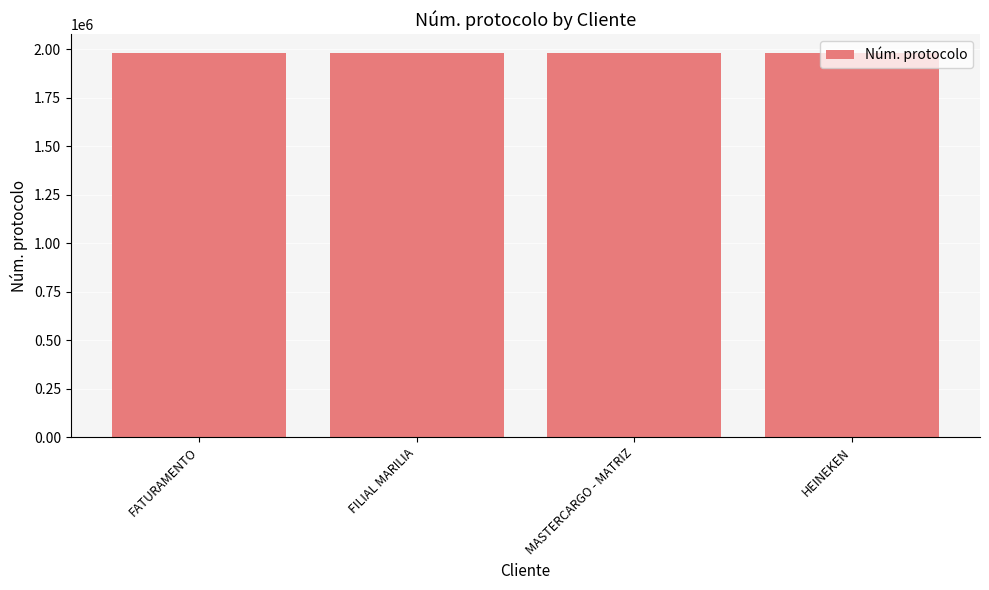

What is the approximate value at MASTERCARGO - MATRIZ?

1977740